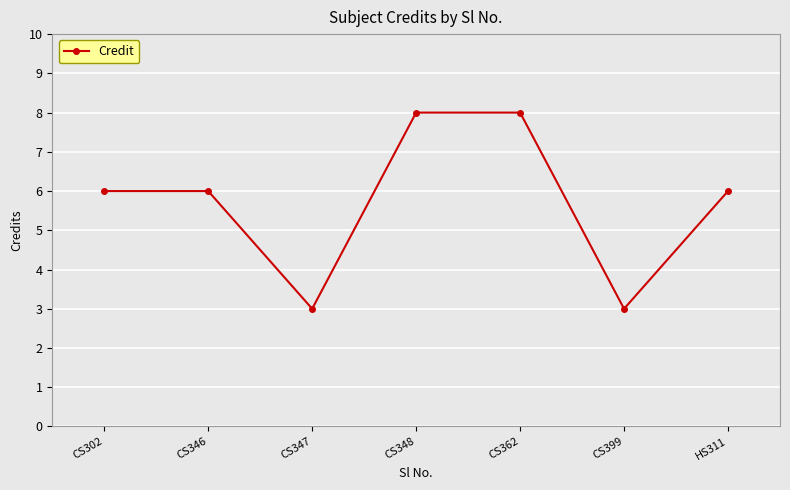

What is the ratio of the value at HS311 to the value at CS399?

2.0